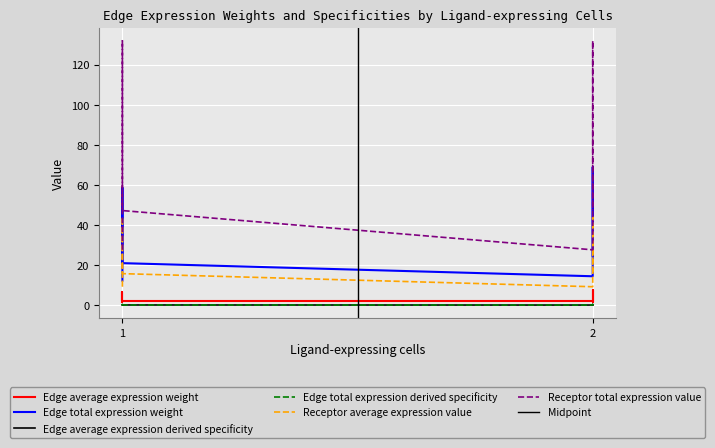

Which series has the largest range (max minus min)?

Receptor total expression value